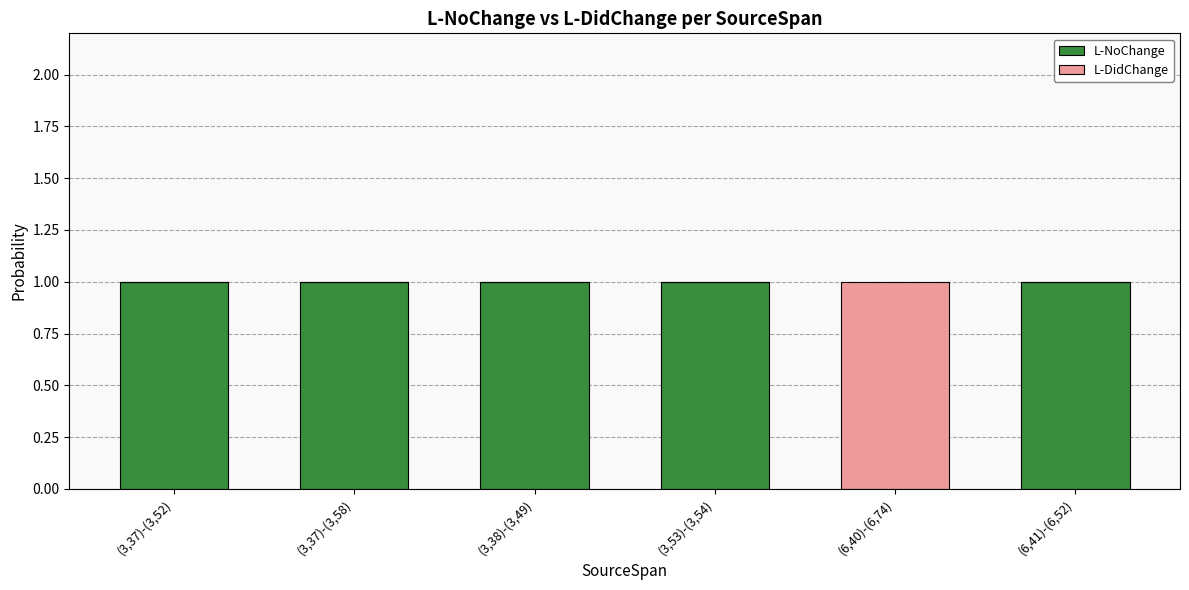

Is it true that L-NoChange equals 1 at (3,37)-(3,52)?

True